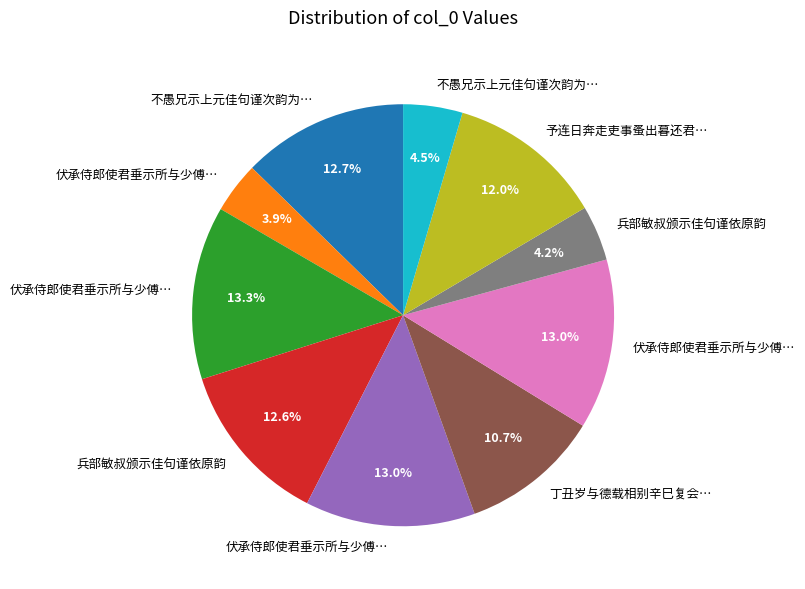

Is there any slice that represents more than half of the pie?

No